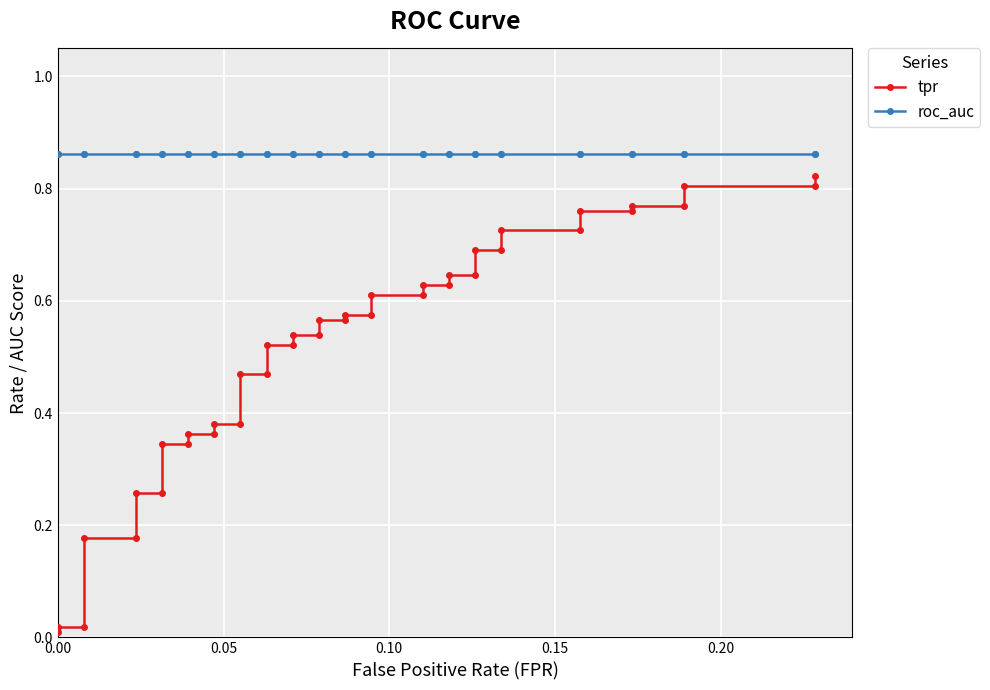

How many lines are shown in the chart?

2